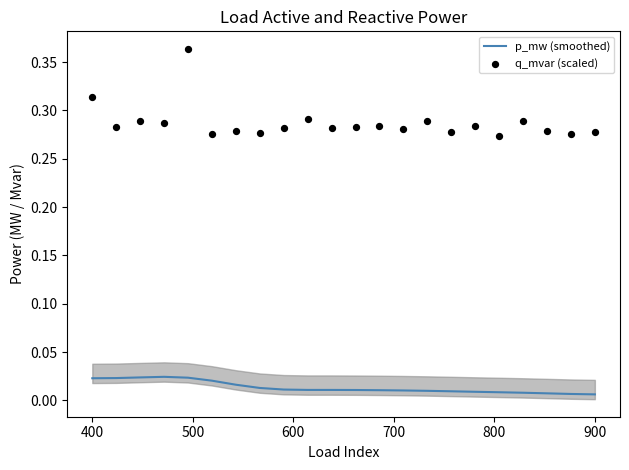

Which series has the widest spread of Y values?

q_mvar (scaled)